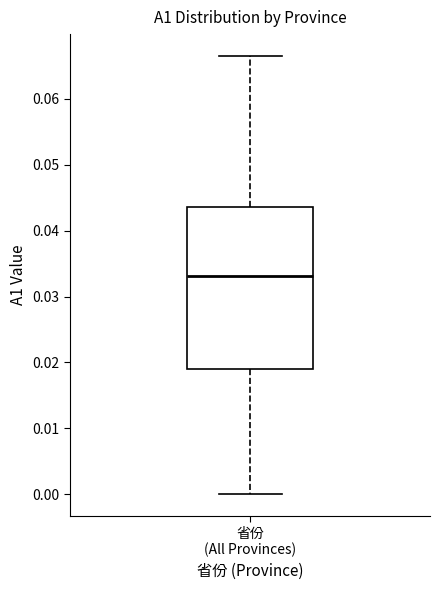

Read this box plot against the y-axis: the position of the median line, the range covered by the box, and the ends of both whiskers. The values are not printed on the chart, so give them approximately, as read against the axis.

median 0.033, box 0.019 to 0.044, whiskers 0.000 to 0.066